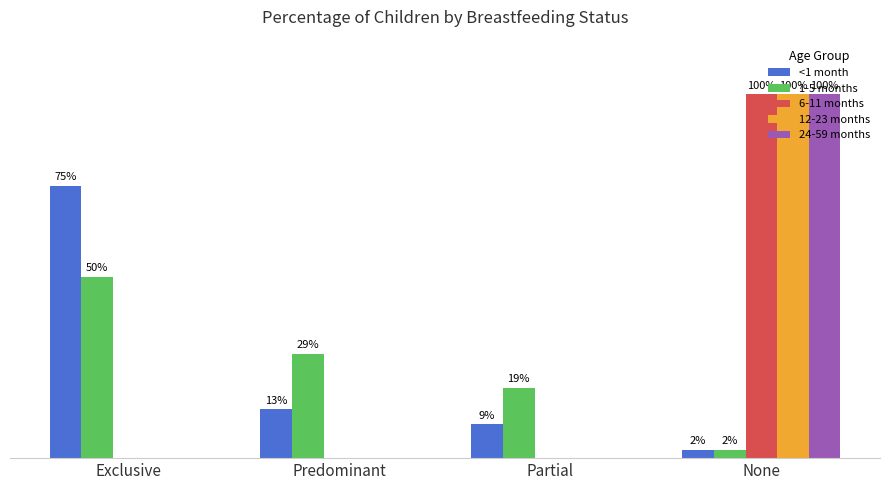

What are all the series names shown in the legend?

<1 month, 1-5 months, 6-11 months, 12-23 months, 24-59 months